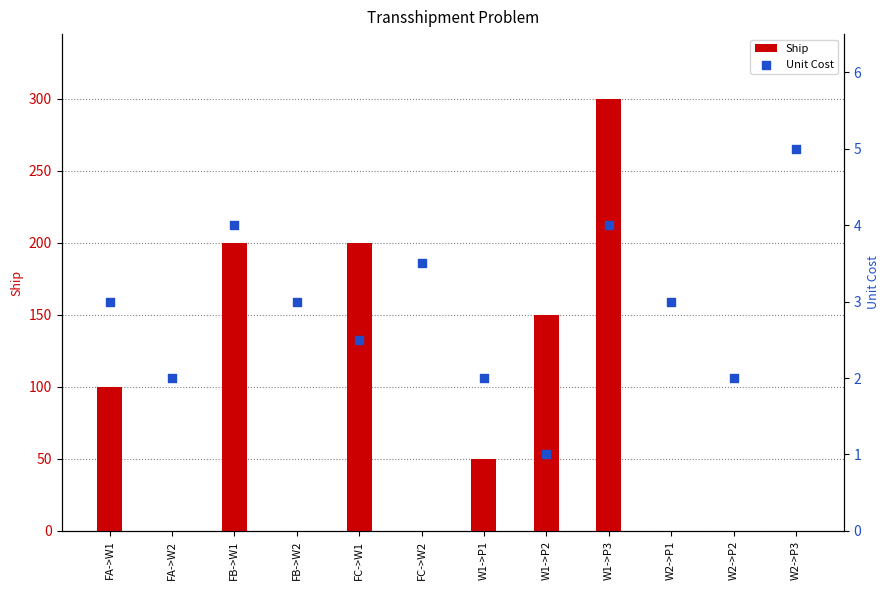

Which series reaches the maximum Y coordinate?

Ship